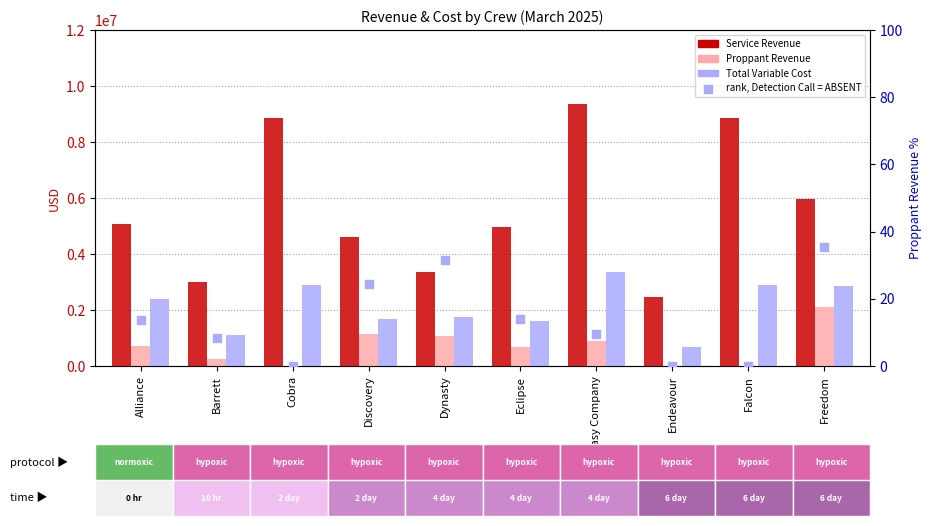

Which series has the largest Y range (max minus min)?

Service Revenue